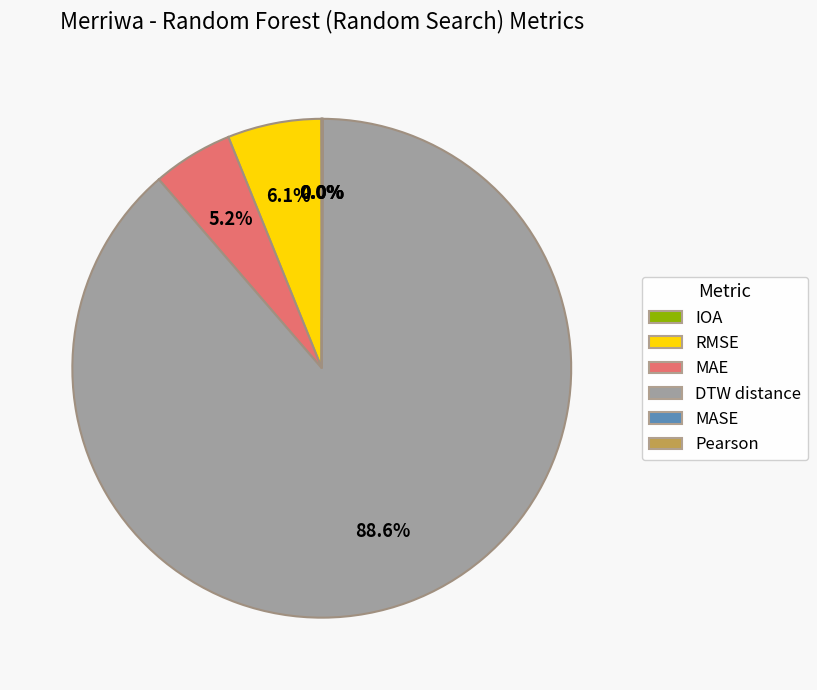

What percentage is NOT represented by RMSE?

93.9%